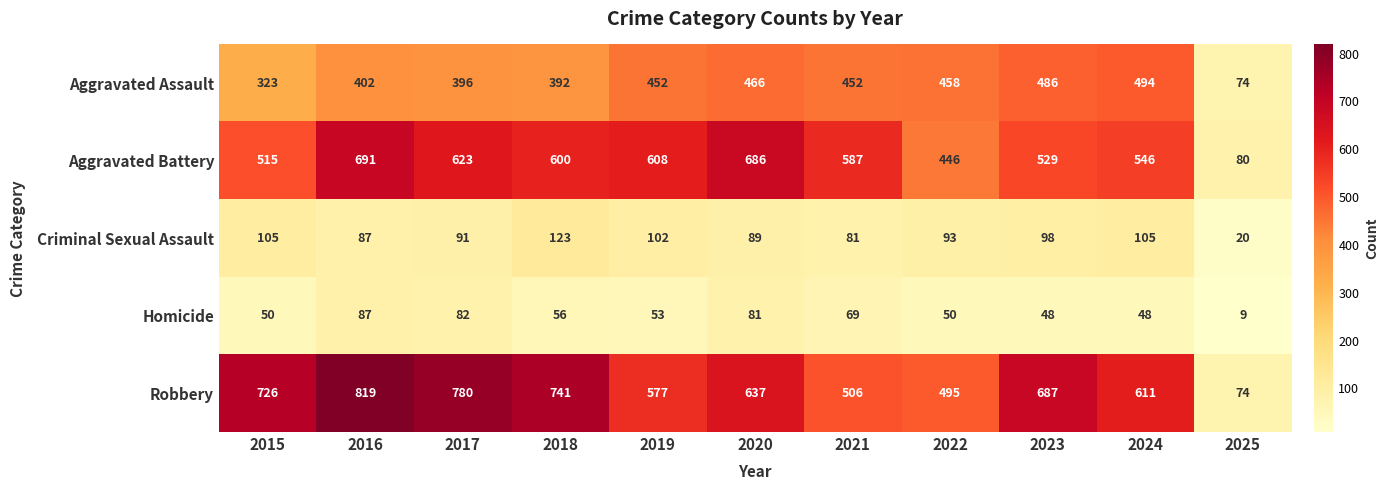

True or false: Homicide has a value of 82 at 2017.

True